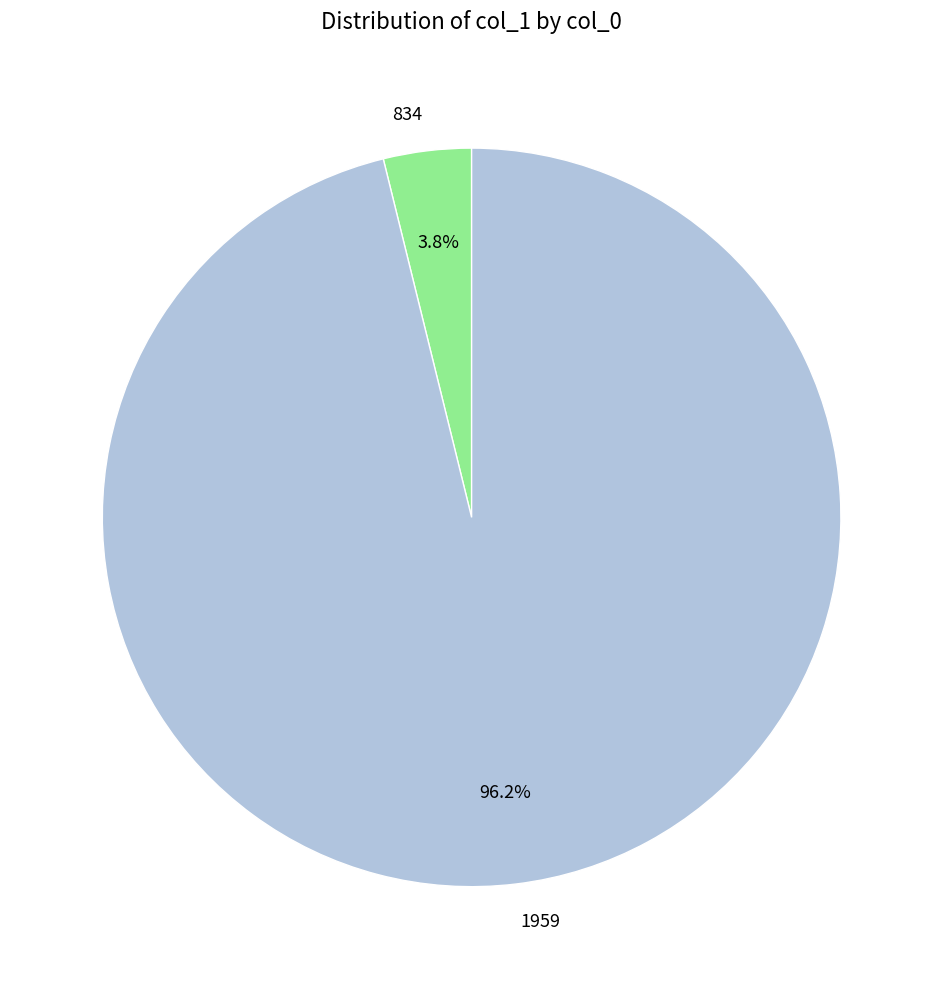

How many slices are in this pie chart?

2